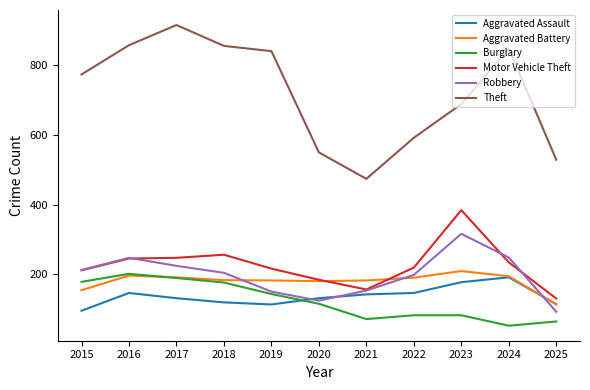

What is the sum of the Motor Vehicle Theft values at 2019 and 2021?

372